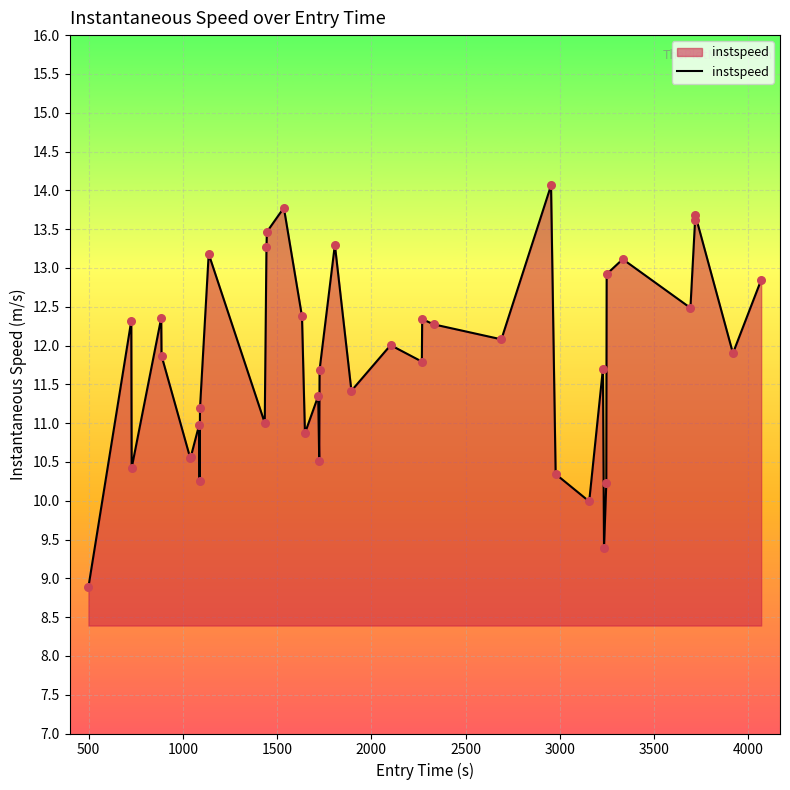

What is the minimum value shown in the chart?

8.9